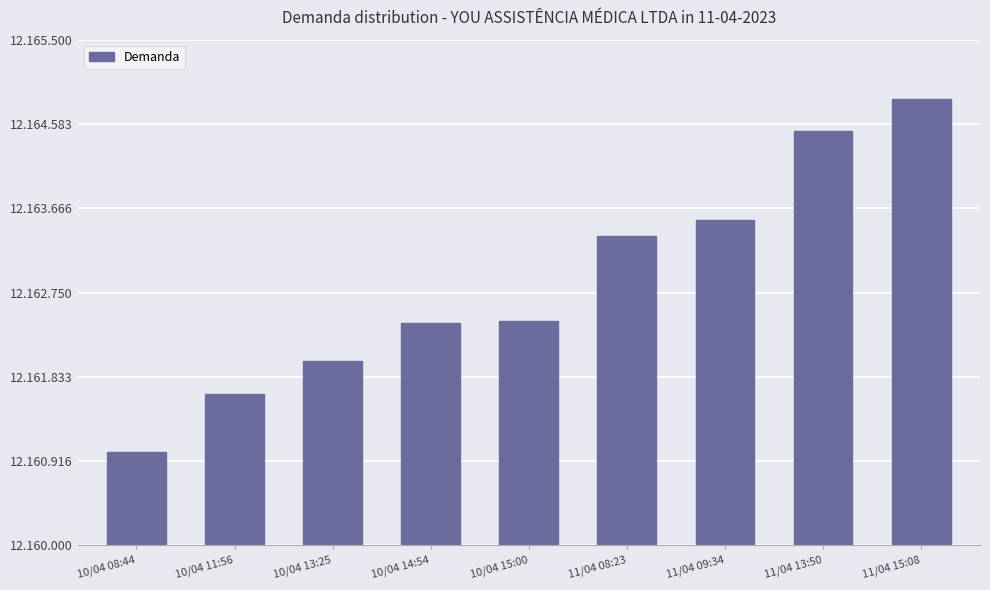

Which category has the lowest value across all series?

10/04 08:44